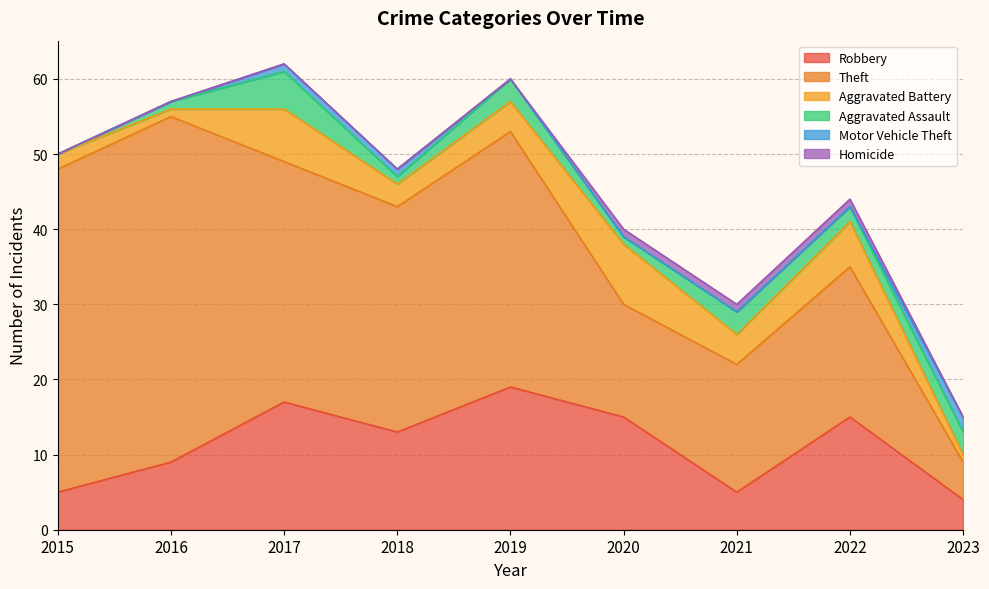

How many interior local peaks does the Theft series have?

3